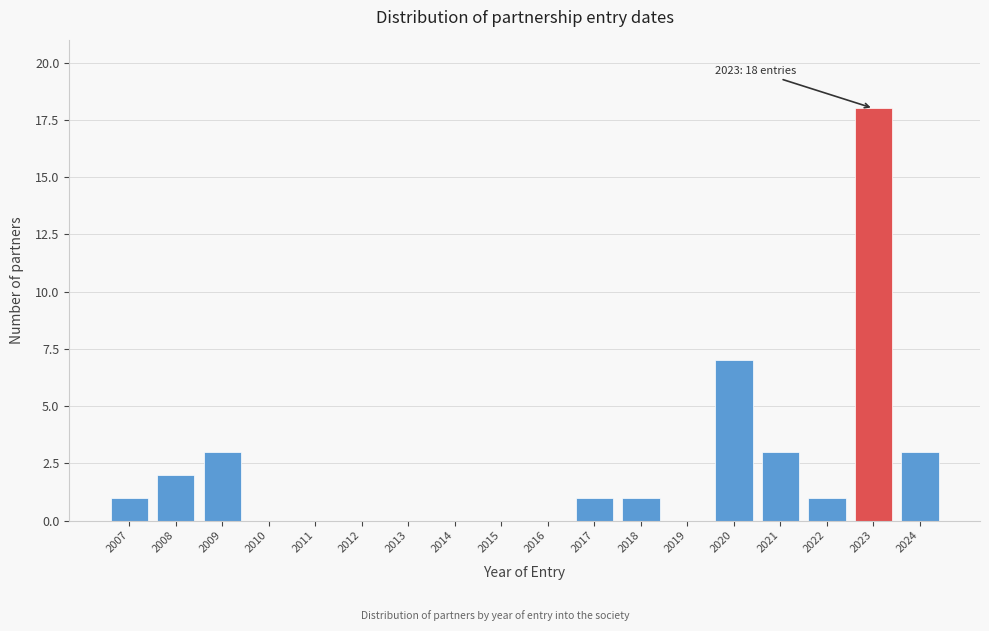

Reading right to left, list all the values displayed in this chart.

2024=3	2023=18	2022=1	2021=3	2020=7	2019=0	2018=1	2017=1	2016=0	2015=0	2014=0	2013=0	2012=0	2011=0	2010=0	2009=3	2008=2	2007=1